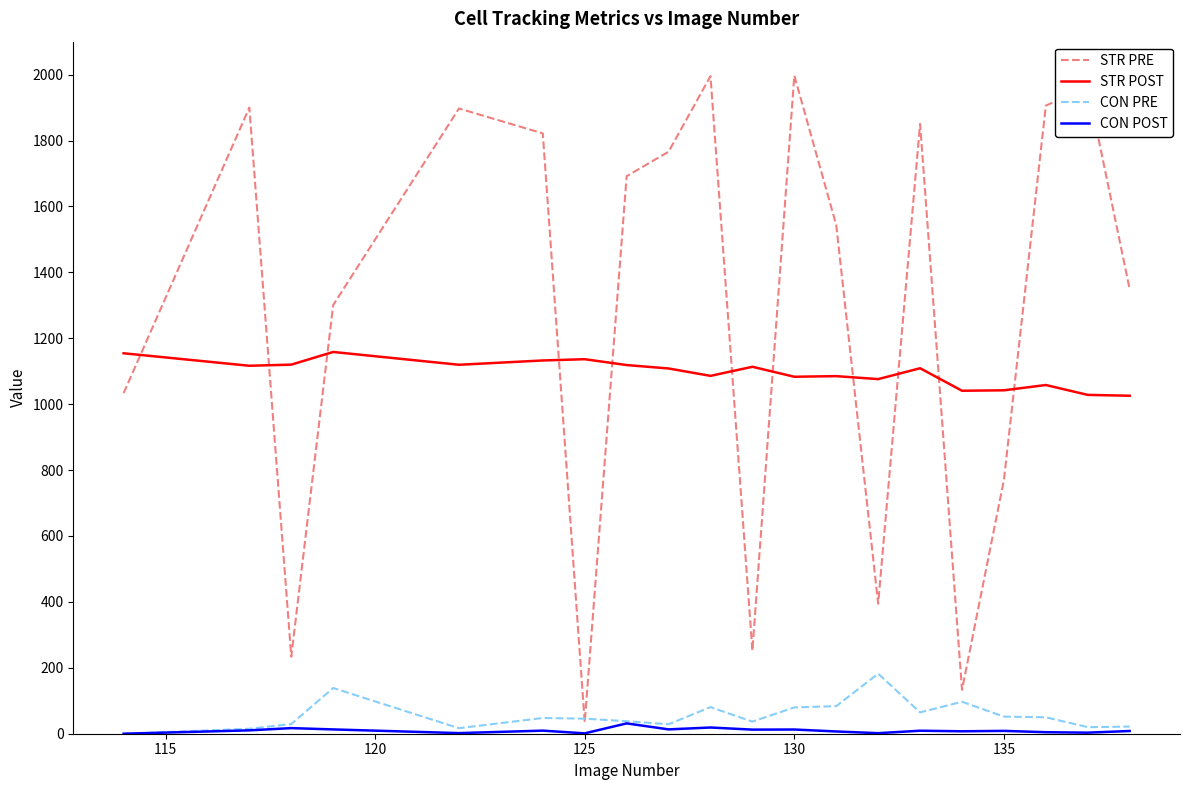

True or false: CON POST and STR POST intersect in this chart.

False